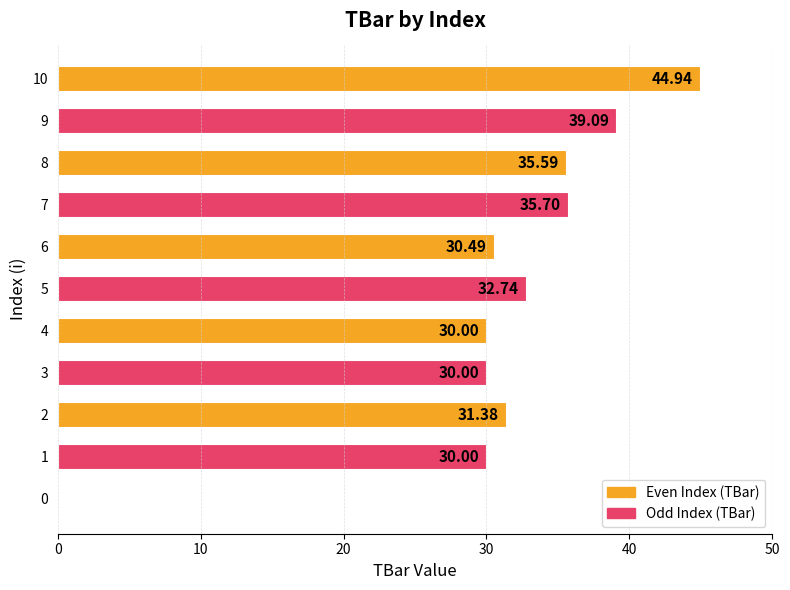

What is the change in value from 0 to 7?

+35.7